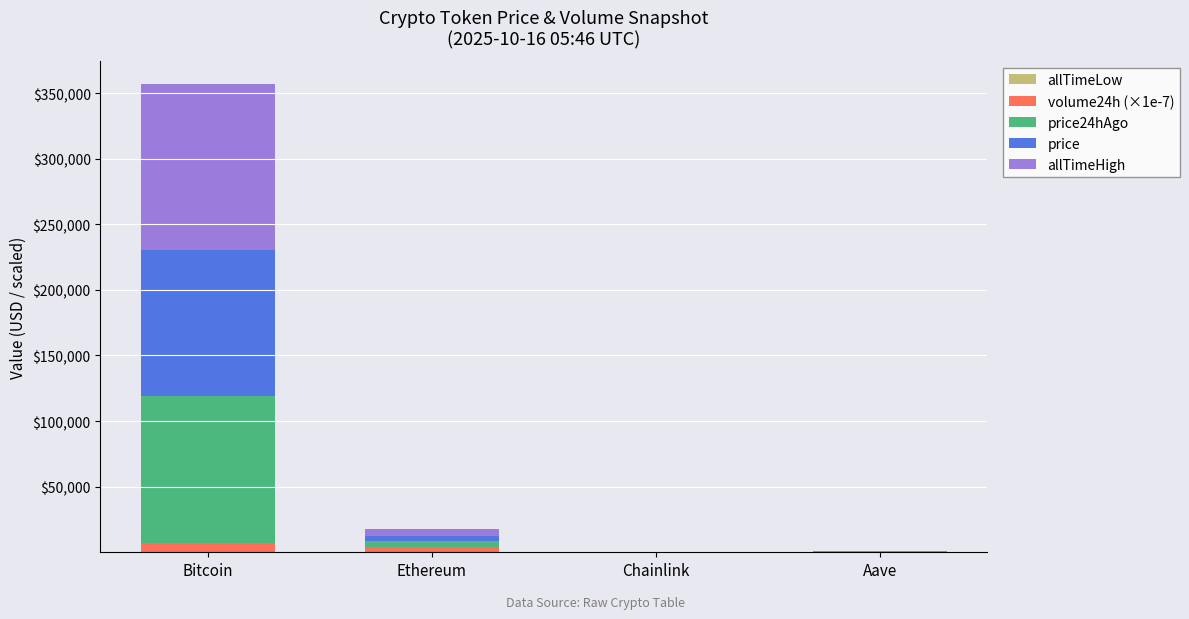

At which category is the sum across all series the highest?

Bitcoin